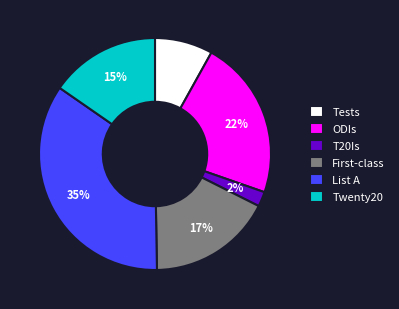

Is it true that T20Is is 2% of the pie?

True